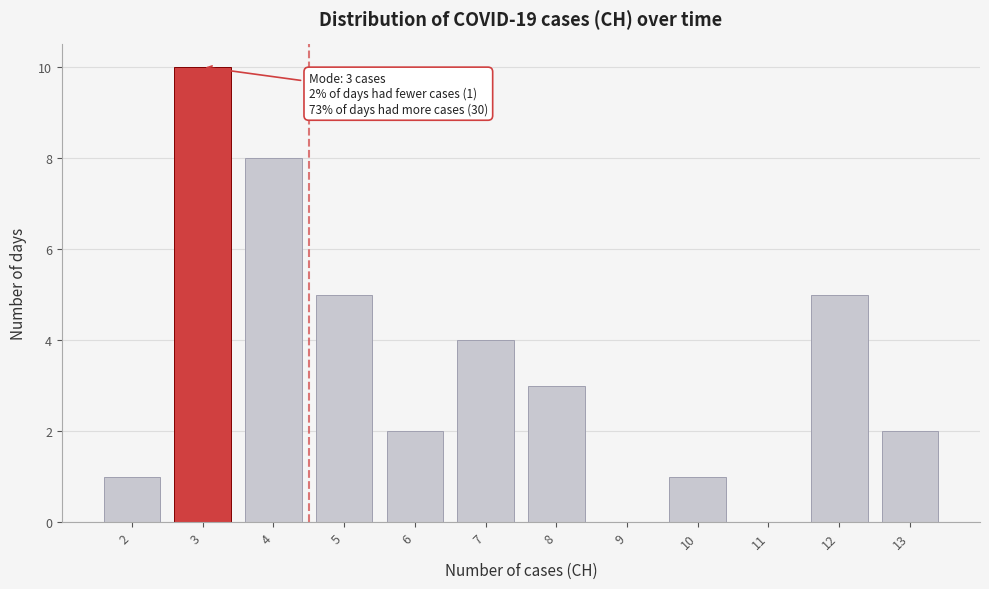

Reading left to right, extract all data points from this chart.

2=1	3=10	4=8	5=5	6=2	7=4	8=3	9=0	10=1	11=0	12=5	13=2